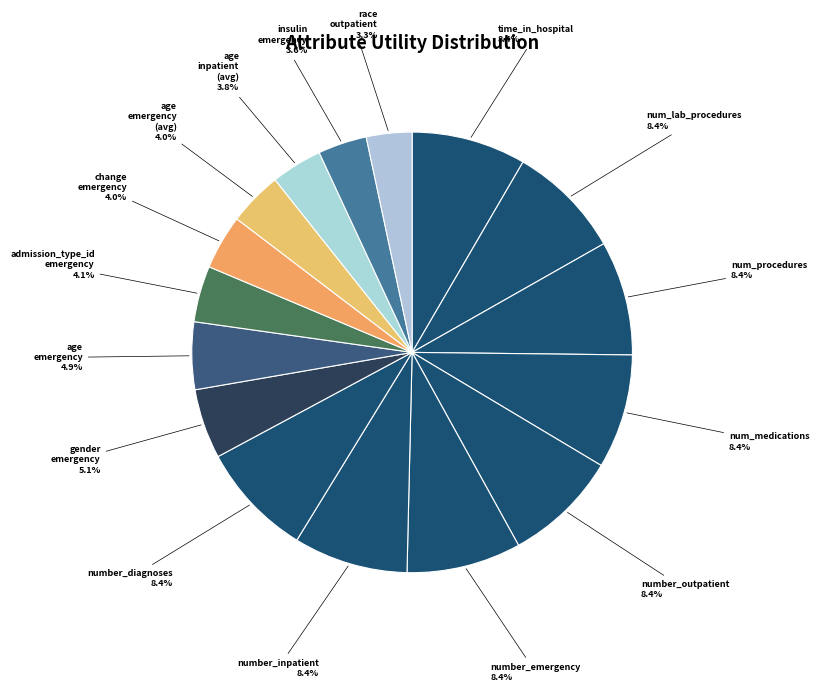

Count the number of slices in the pie.

16